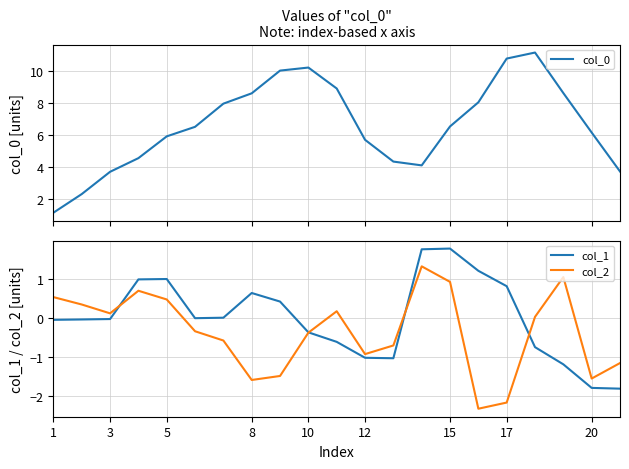

How many values in the col_2 series exceed 0?

10